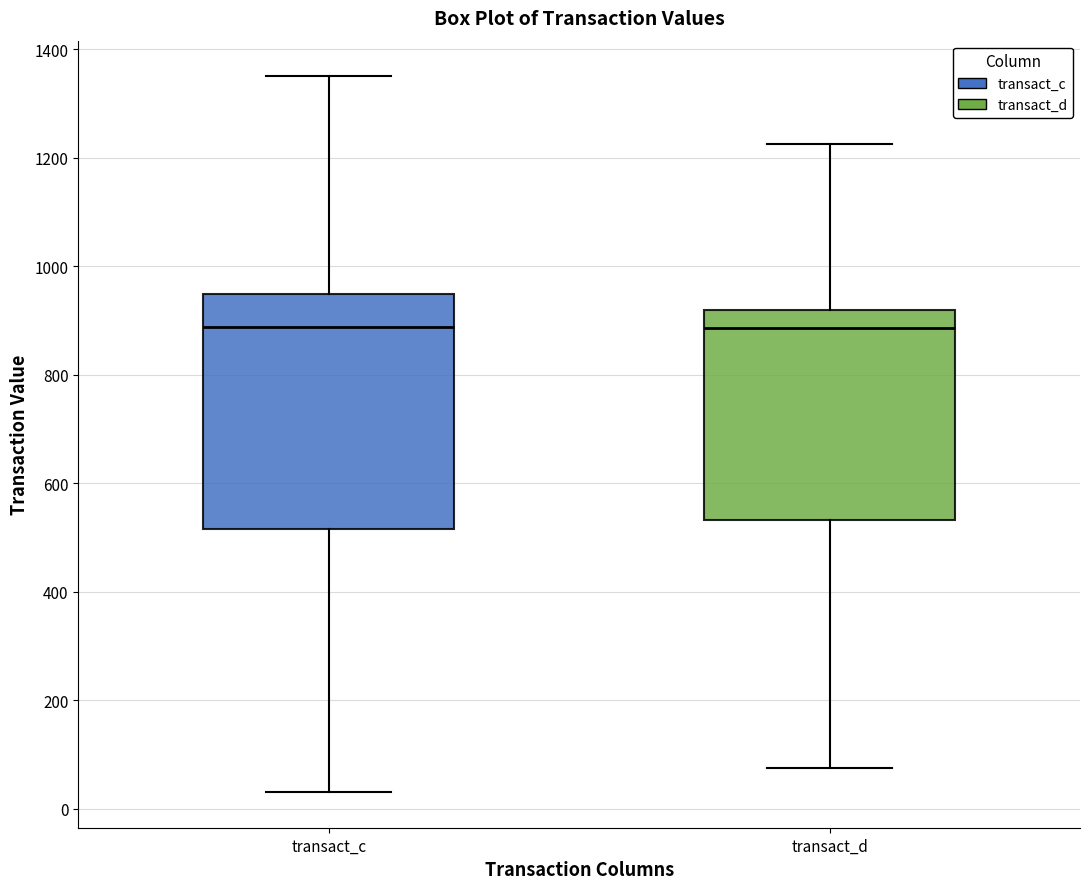

Which box is the tallest, from its lower edge to its upper edge?

transact_c